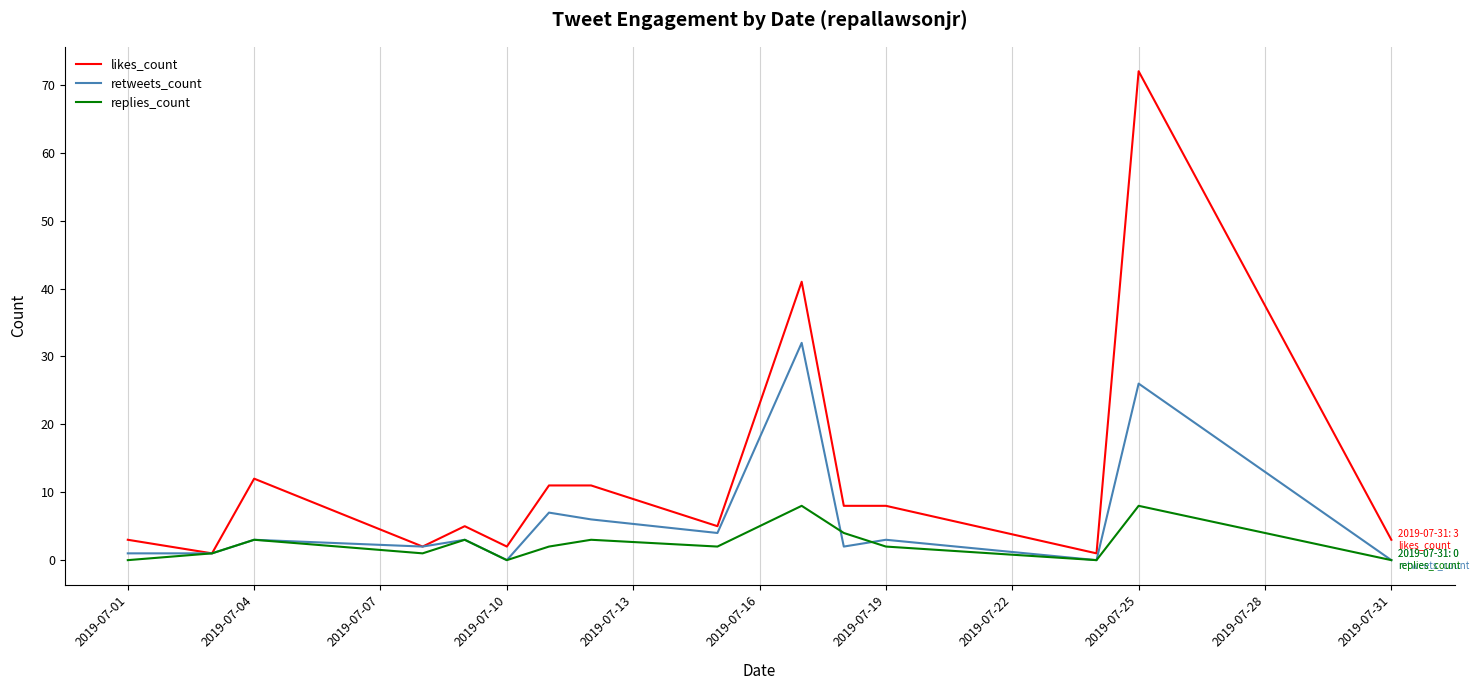

Which series has the largest total across all categories?

likes_count